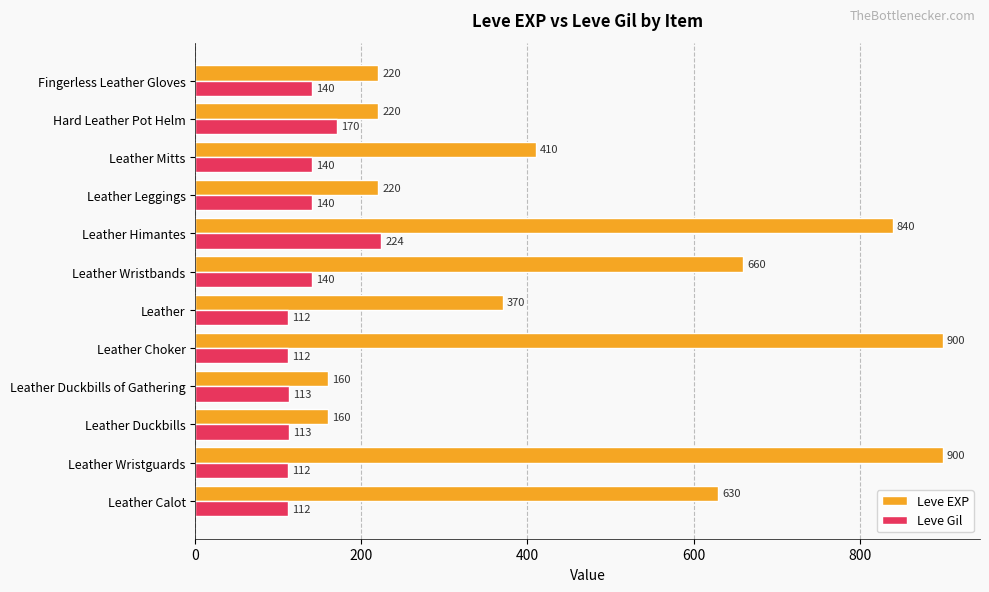

True or false: Leve EXP has a value of 392 at Leather Leggings.

False